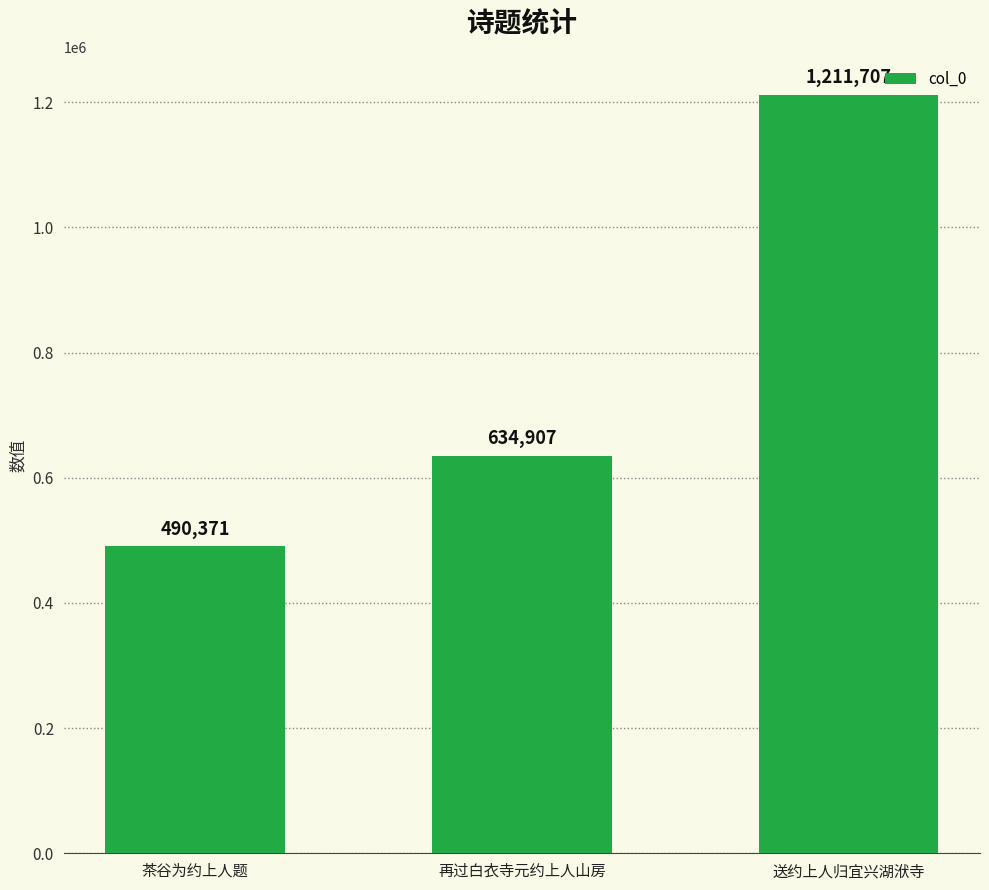

Approximately how many times larger is the value at 送约上人归宜兴湖洑寺 compared to 再过白衣寺元约上人山房?

1.9